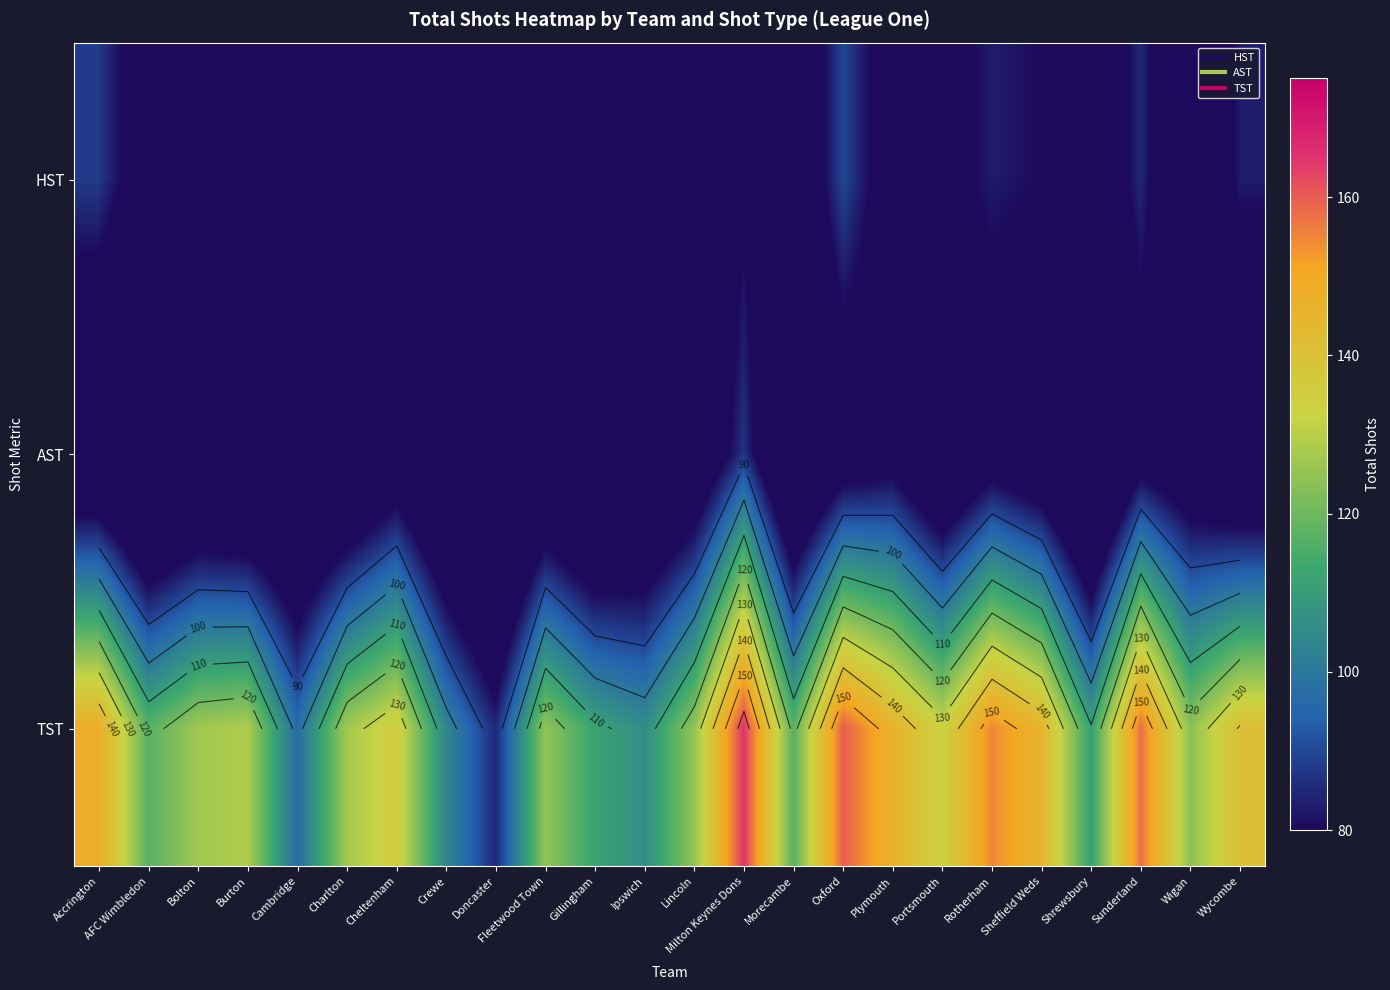

How many series are shown in this chart?

3